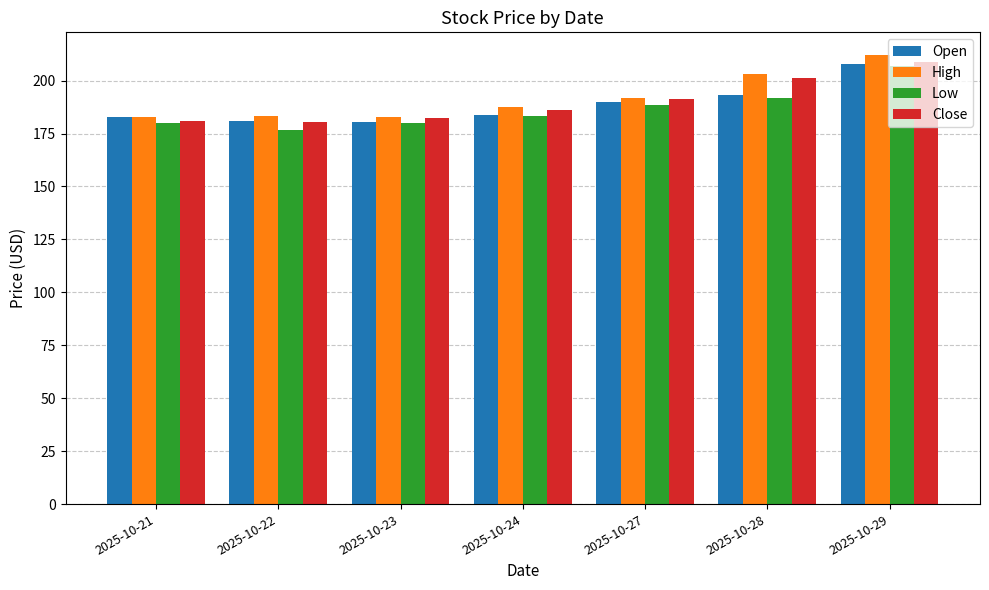

What is the sum of all High values?

1343.8